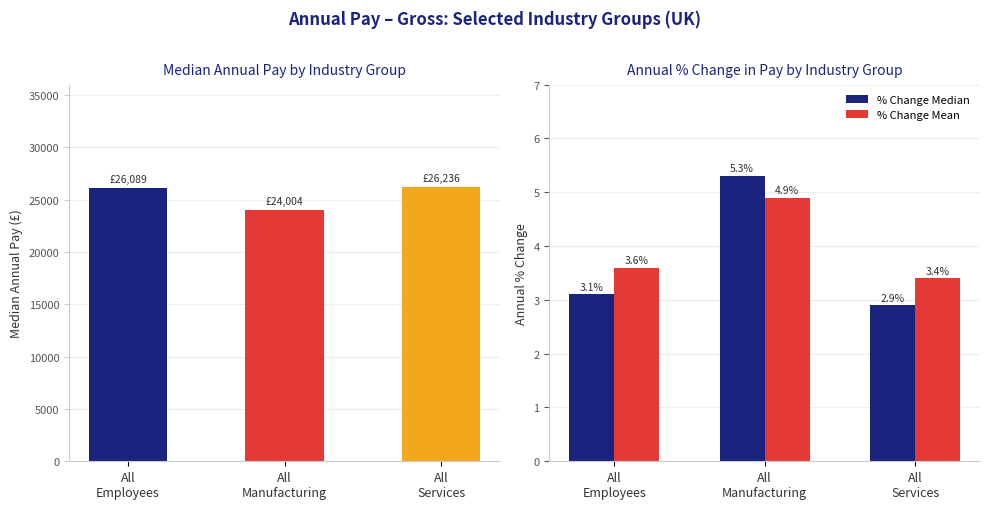

Between All
Employees and All
Manufacturing, which series saw the biggest shift?

Median Pay (£)